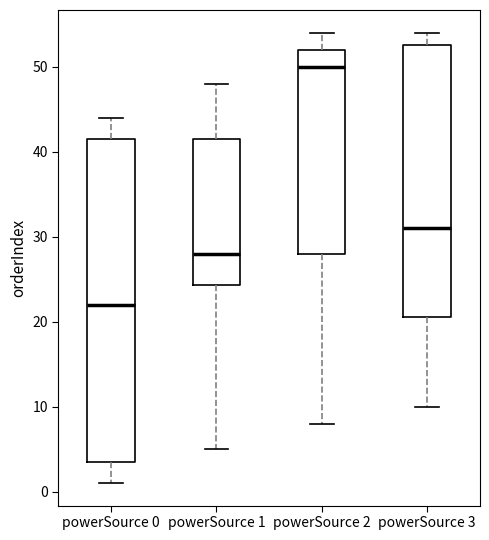

Reading left to right, transcribe this box plot: for each box, give where its median line is, the range the box spans, and where its two whiskers end, as read against the y-axis. The values are not printed on the chart, so give them approximately, as read against the axis.

powerSource 0: median 22, box 4 to 42, whiskers 1 to 44
powerSource 1: median 28, box 24 to 42, whiskers 5 to 48
powerSource 2: median 50, box 28 to 52, whiskers 8 to 54
powerSource 3: median 31, box 21 to 53, whiskers 10 to 54